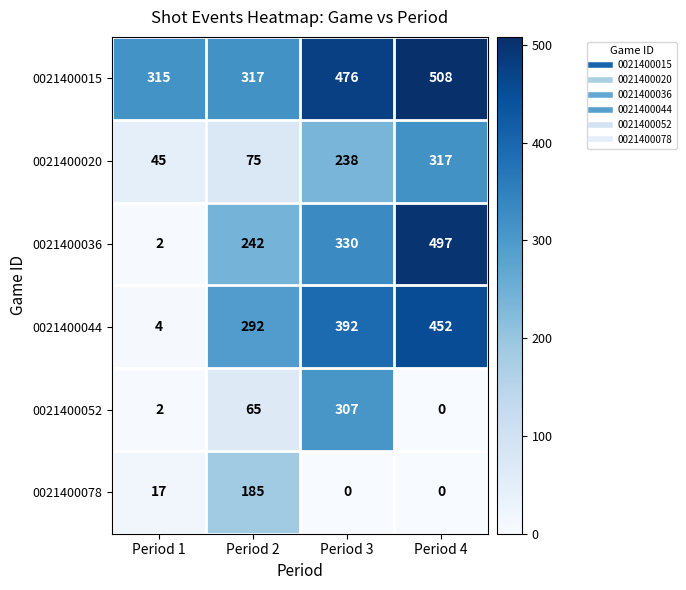

The value of 0021400044 at Period 2 is 292. True or false?

True